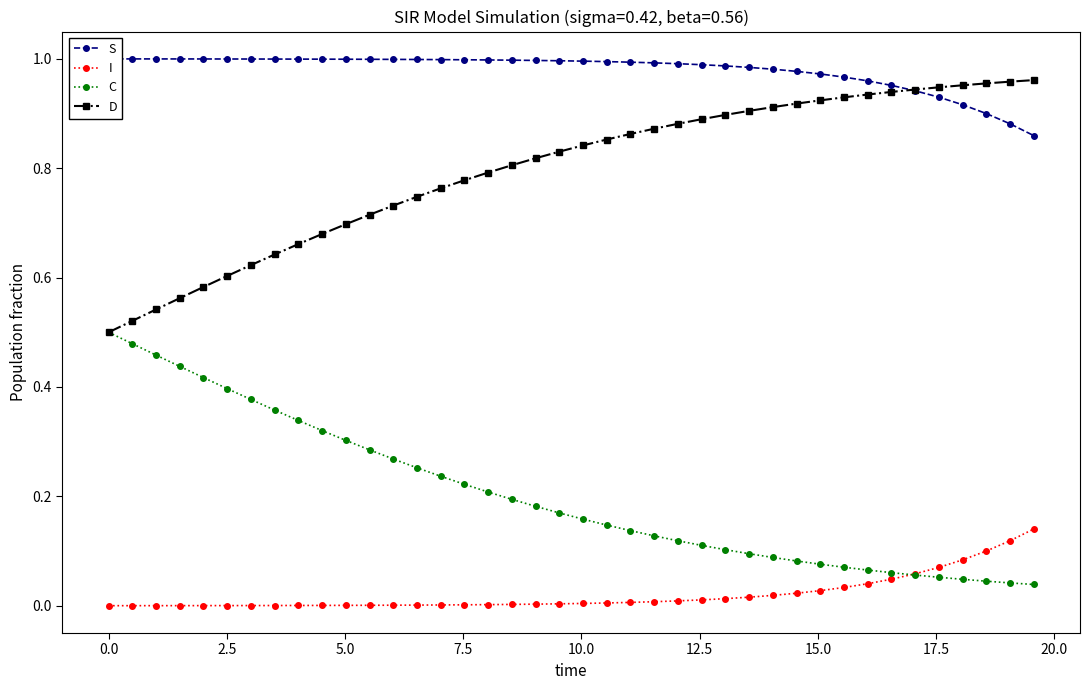

True or false: D and I intersect in this chart.

False